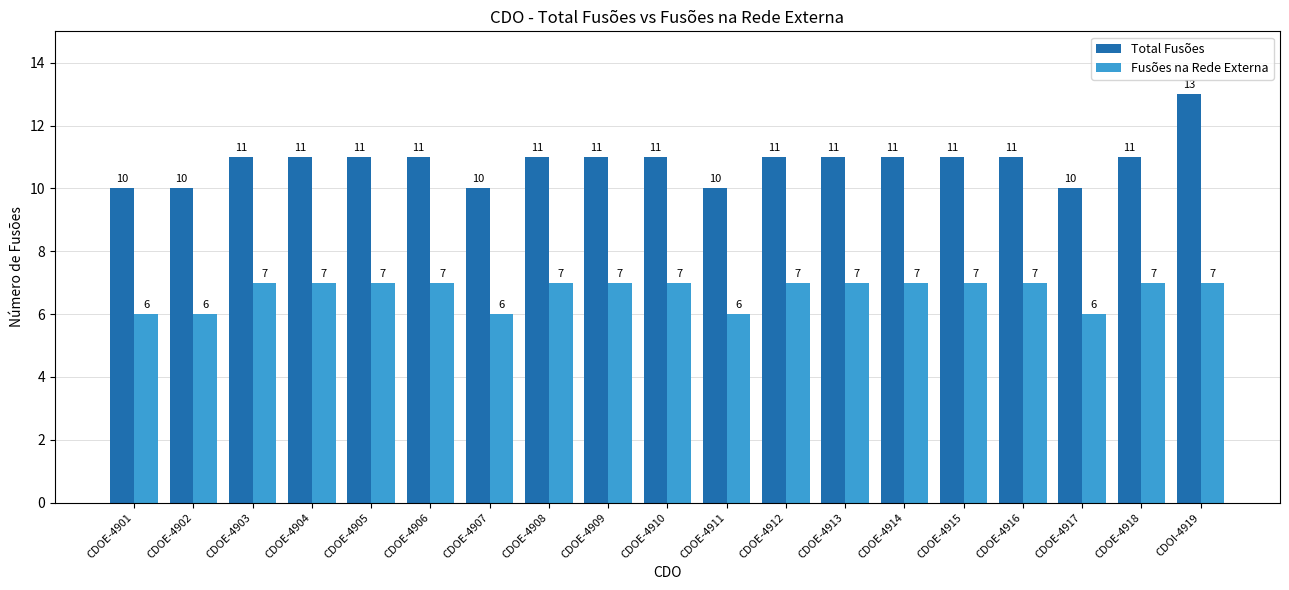

What are all the series names shown in the legend?

Total Fusões, Fusões na Rede Externa